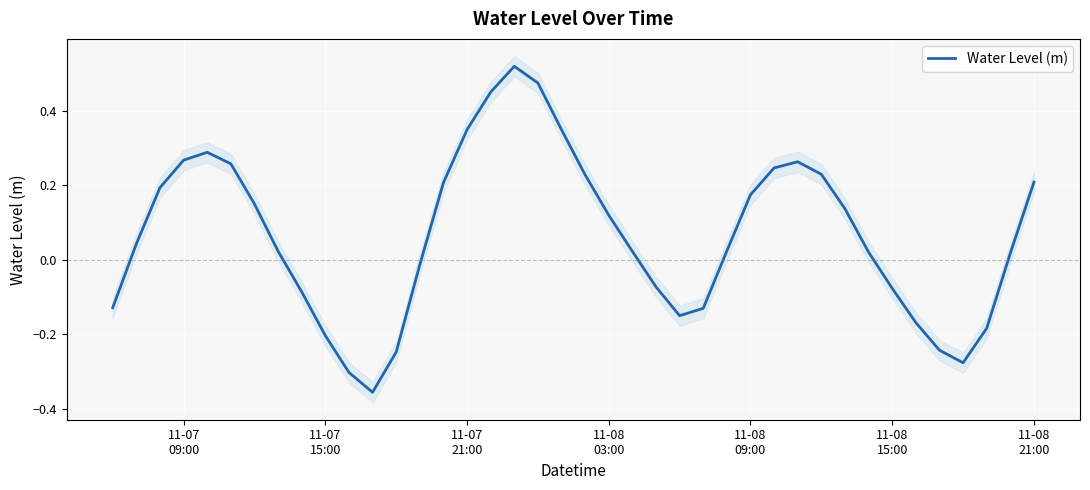

What is the average value?

0.1